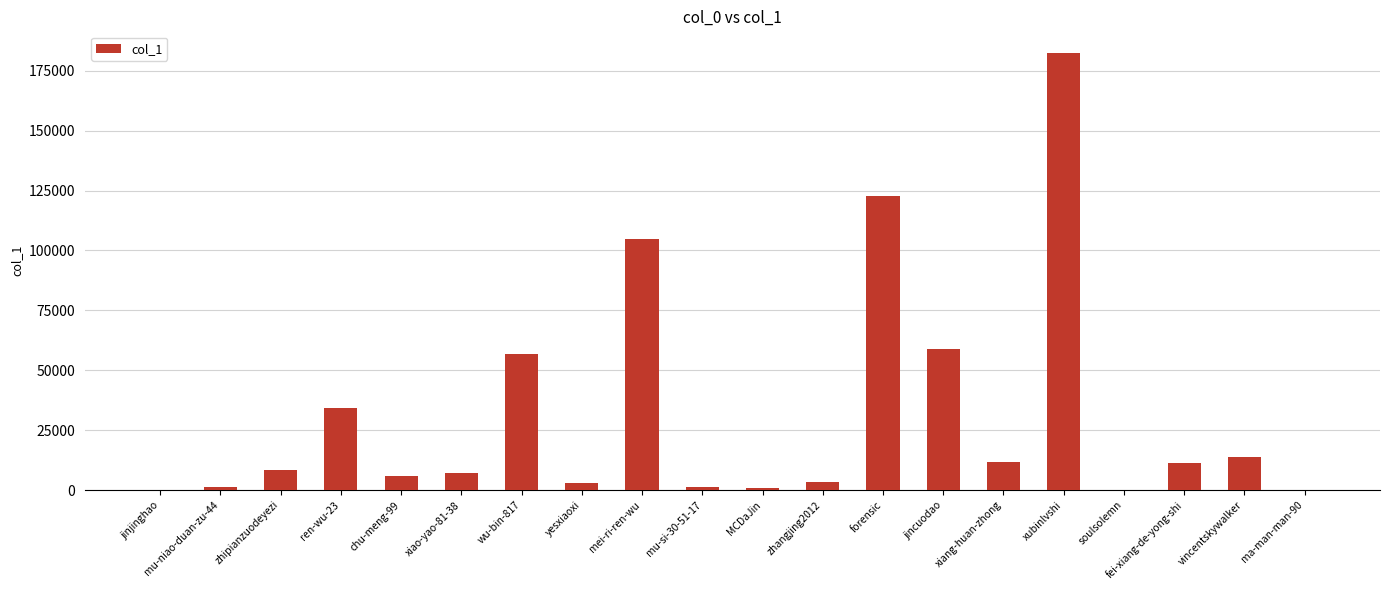

What is the average value?

31415